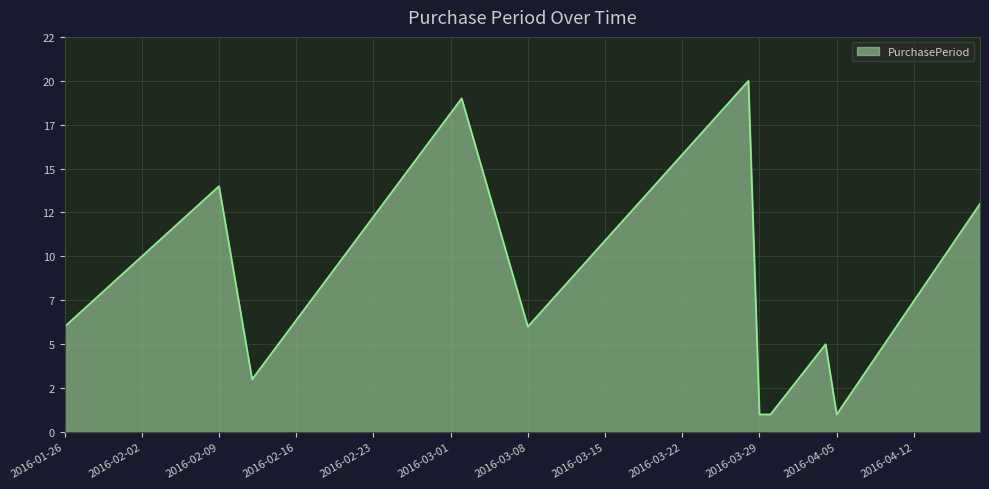

What is the maximum value shown in the chart?

20